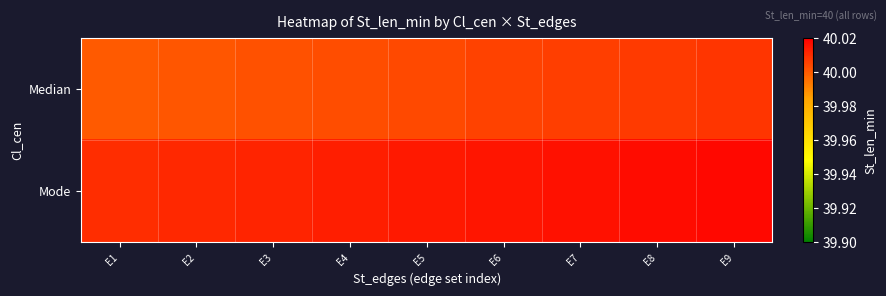

How many data points does each series have?

9